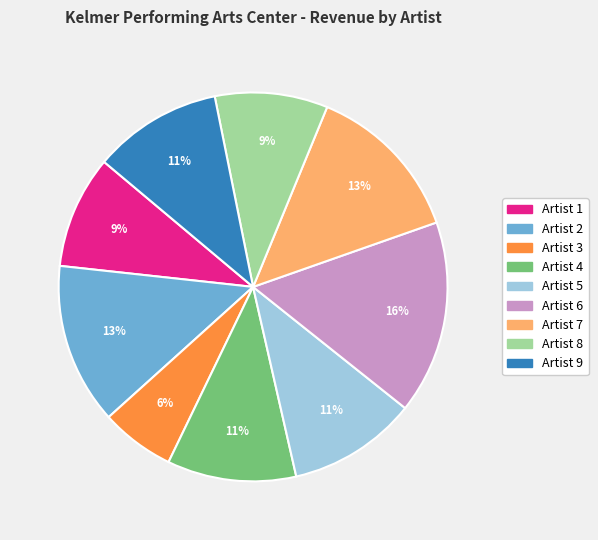

What percentage is the Artist 2 slice, to the nearest percent?

13%